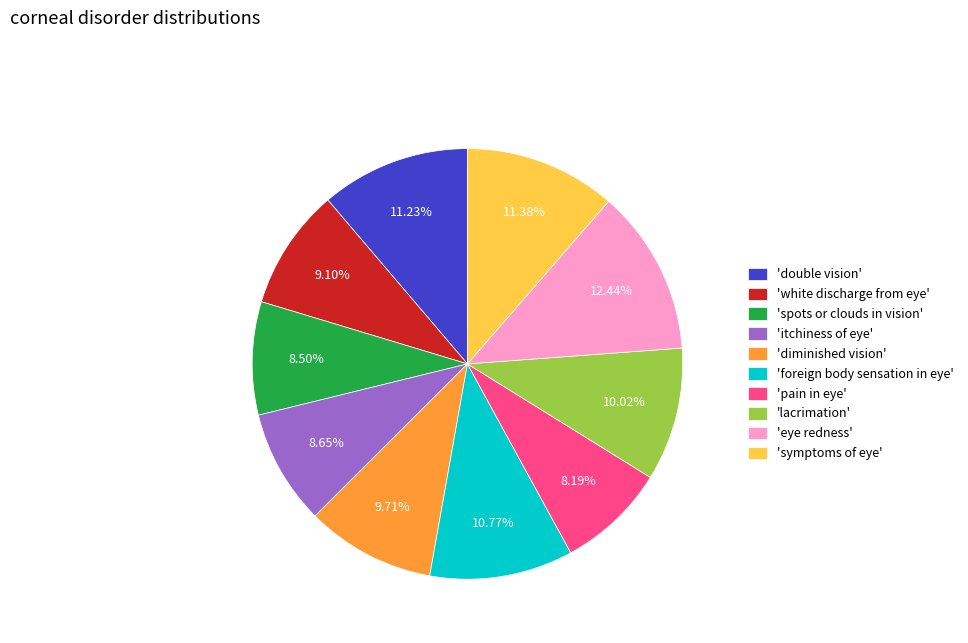

Does 'itchiness of eye' account for over 50% of the chart?

No